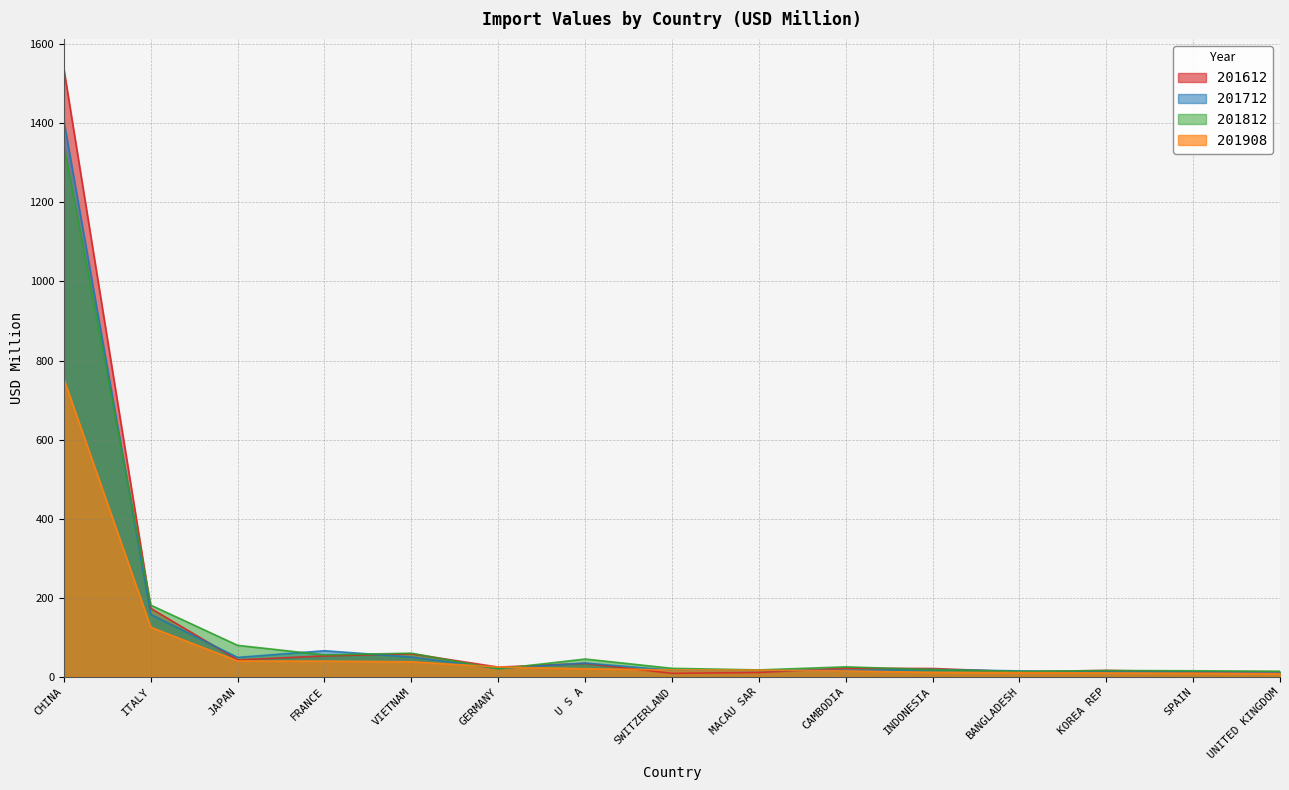

Which series has the largest total across all categories?

201612